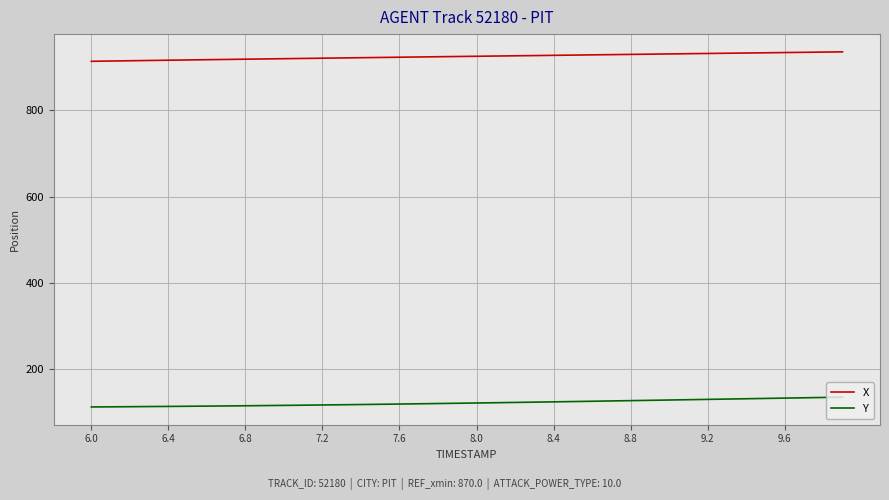

What are all the series names shown in the legend?

X, Y